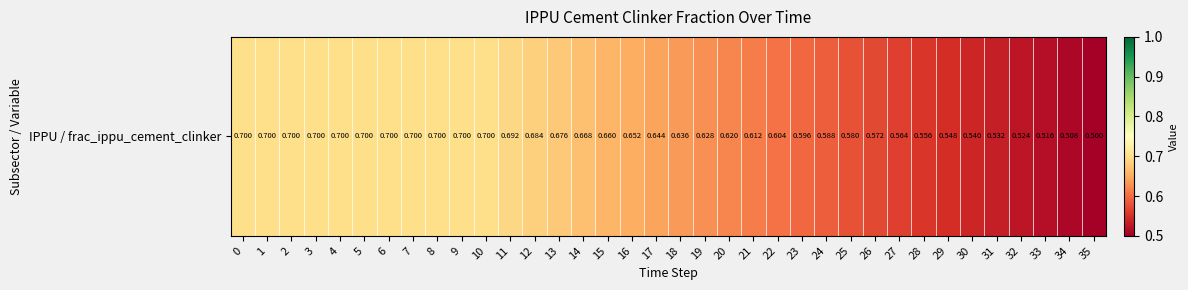

Reading left to right, transcribe all the data shown in this chart.

0.7	0.7	0.7	0.7	0.7	0.7	0.7	0.7	0.7	0.7	0.7	0.7	0.7	0.7	0.7	0.7	0.7	0.6	0.6	0.6	0.6	0.6	0.6	0.6	0.6	0.6	0.6	0.6	0.6	0.5	0.5	0.5	0.5	0.5	0.5	0.5